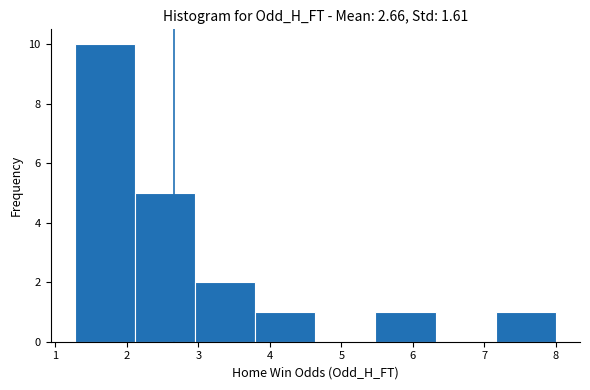

What is the height of the bar covering 3.8 to 4.6 on the x-axis? Neither the bar edges nor the heights are printed on the chart, so give them approximately, as read against the axes.

1